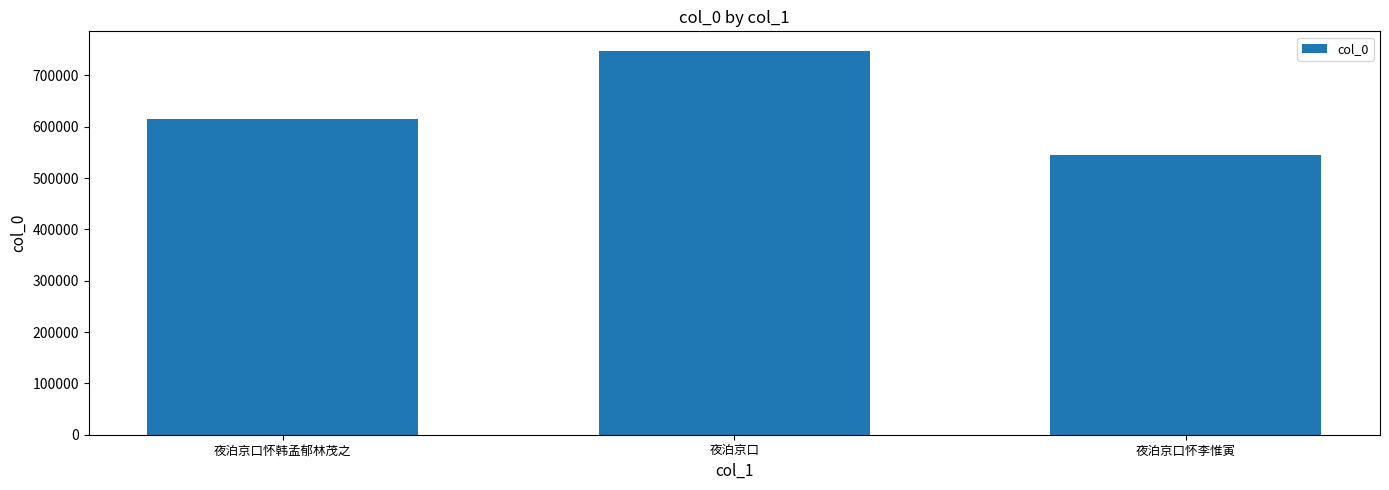

List the labels in order of value, largest first.

夜泊京口, 夜泊京口怀韩孟郁林茂之, 夜泊京口怀李惟寅